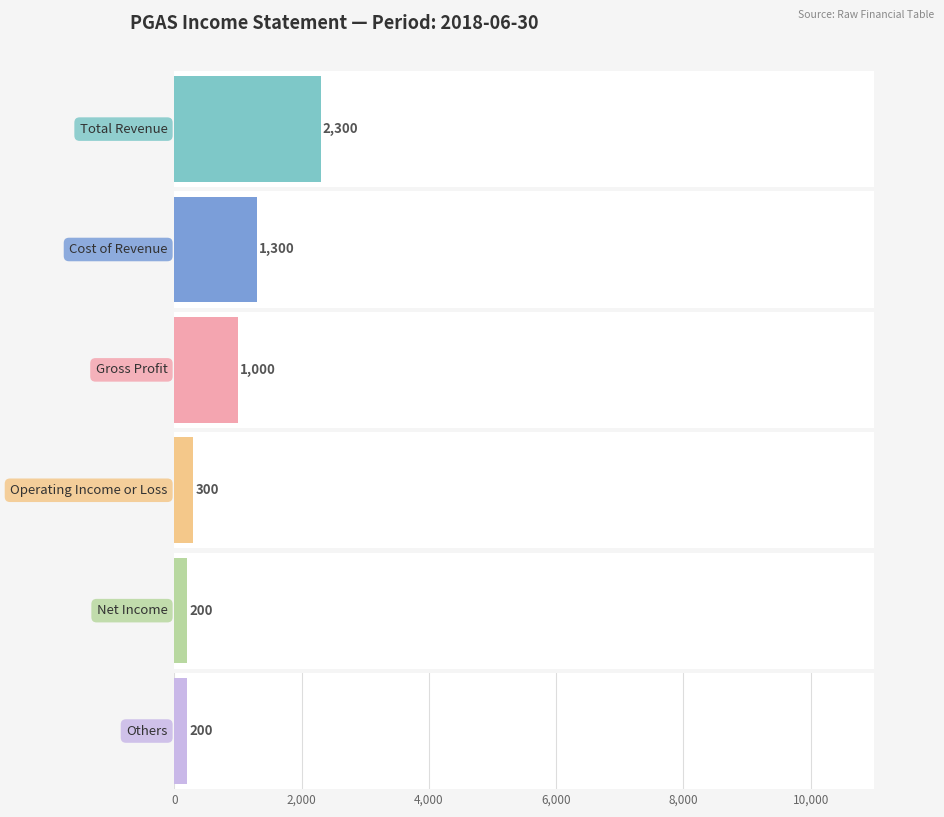

The value of 2017-09-30 at Others is 55. True or false?

False